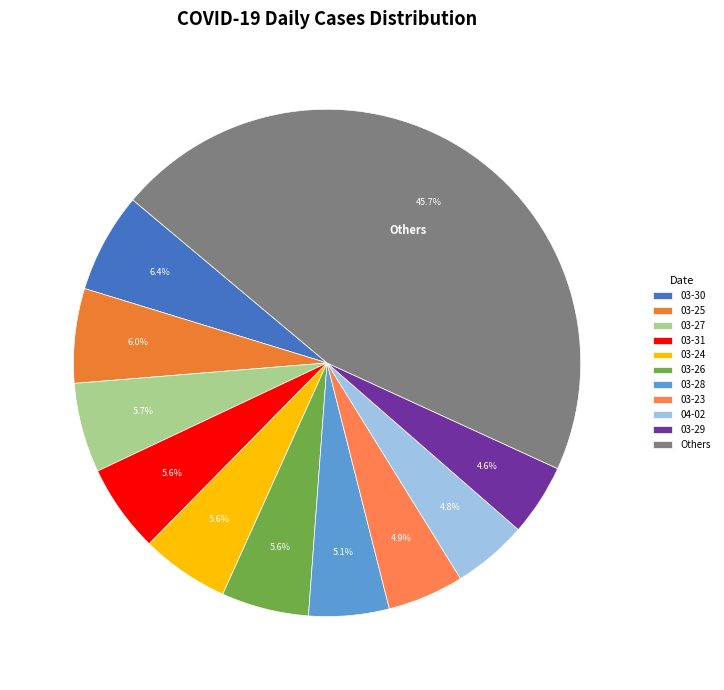

Which category has the biggest portion of the pie?

Others